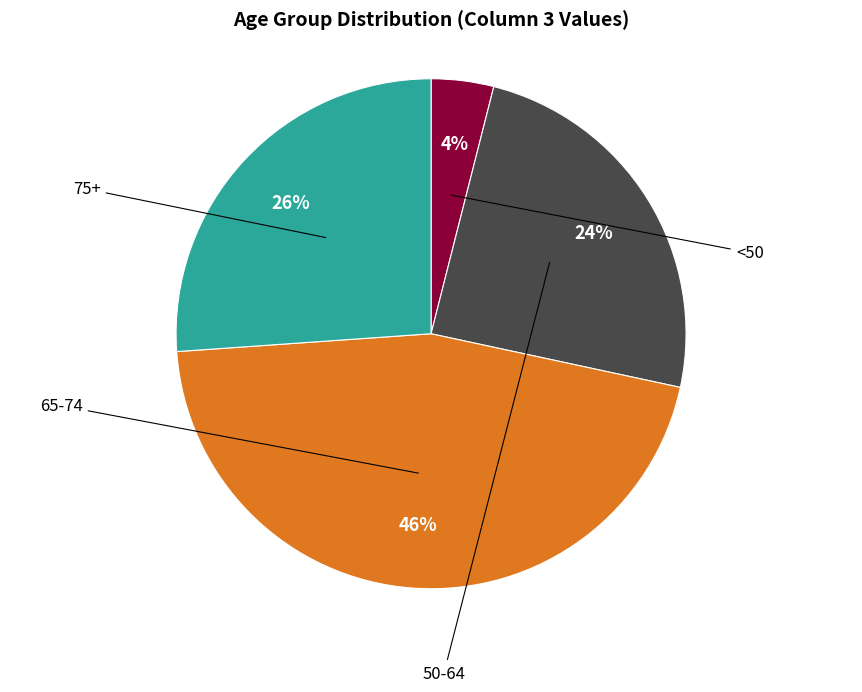

Does any single category account for the majority?

No